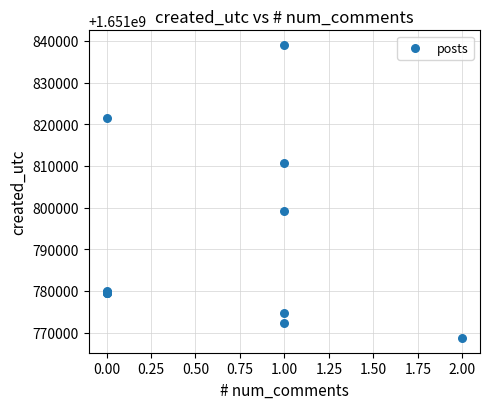

What Y value in the scatter plot is closest to 1651803846?

1651799103